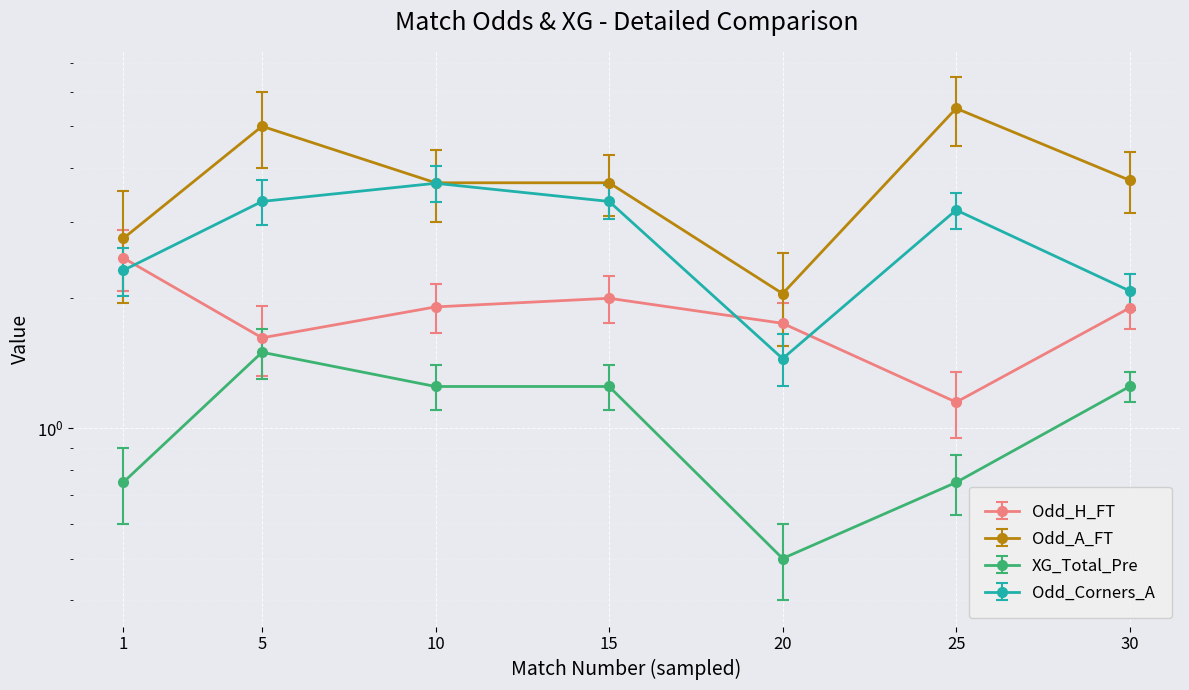

At which label does XG_Total_Pre first exceed 1?

5